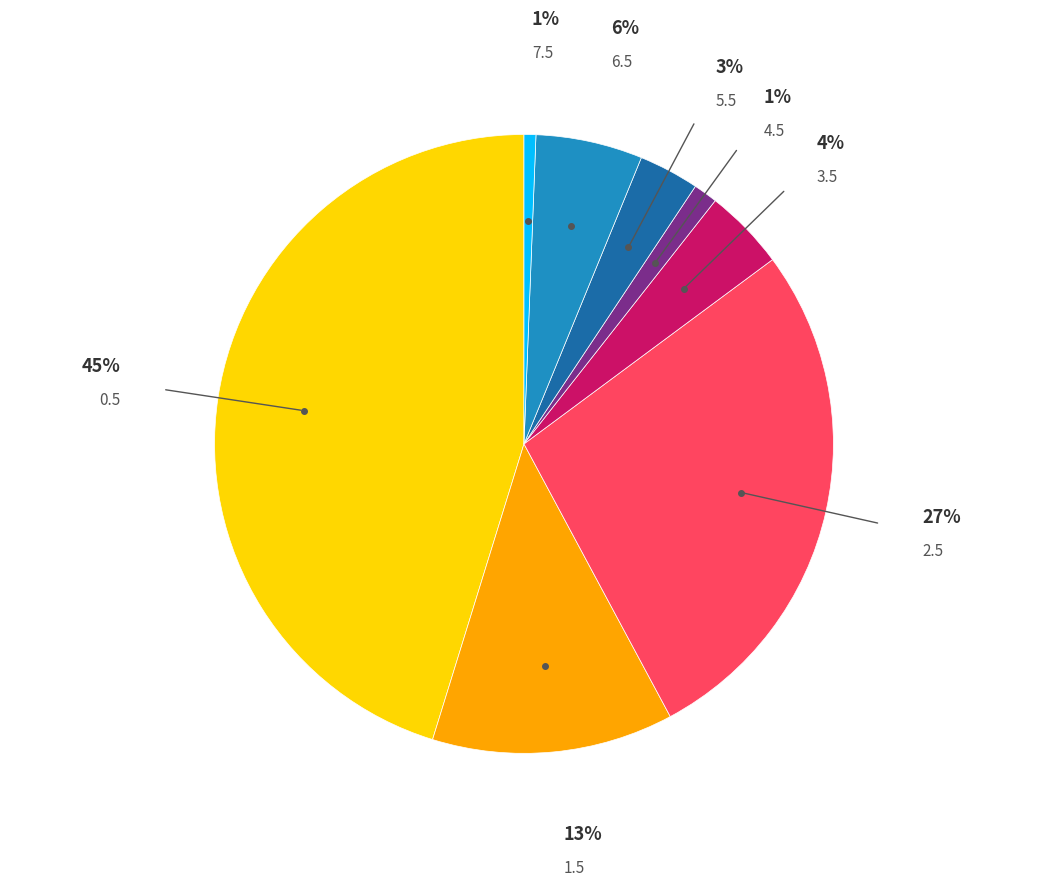

Is there any slice that represents more than half of the pie?

No